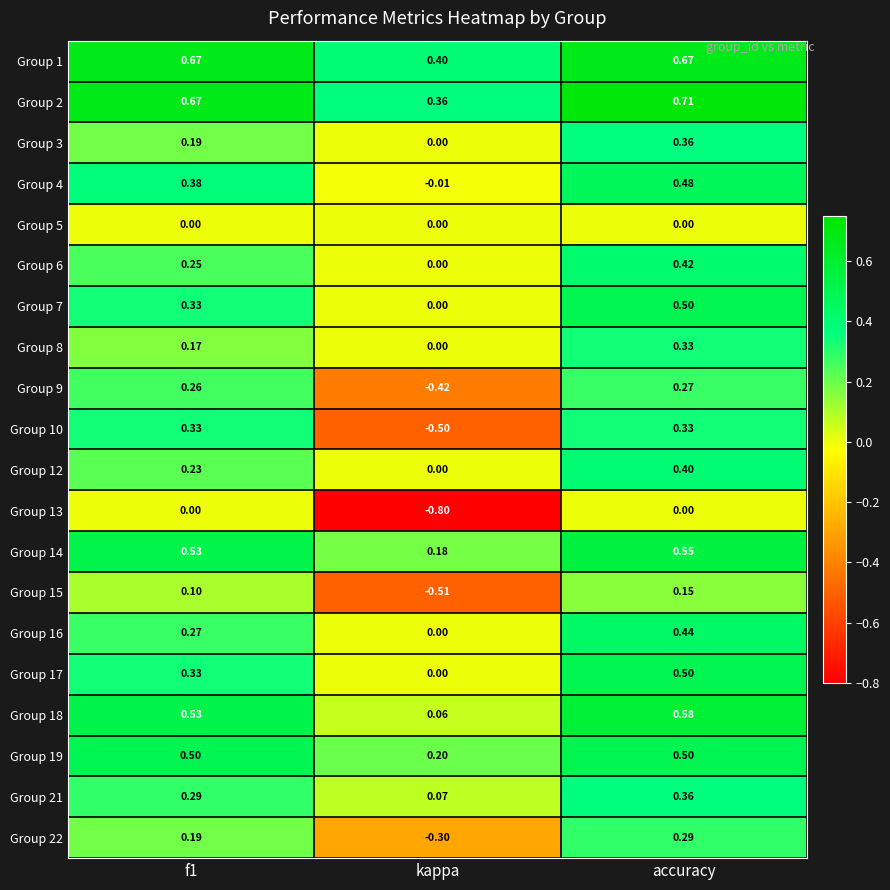

Is the value of Group 22 at accuracy greater than the value of Group 16 at kappa?

Yes